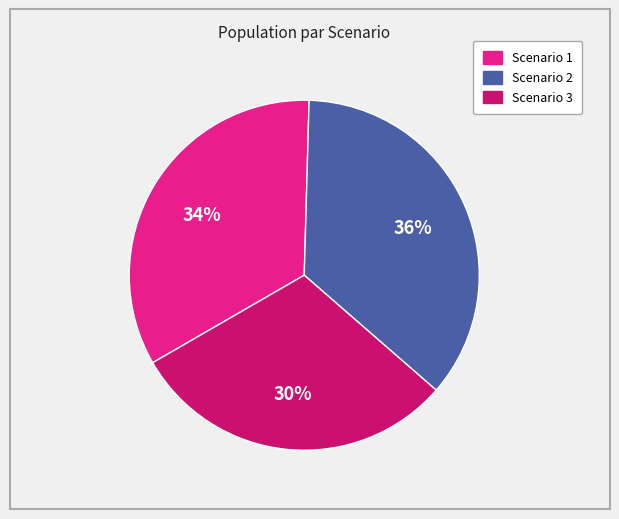

Does Scenario 2 account for over 50% of the chart?

No